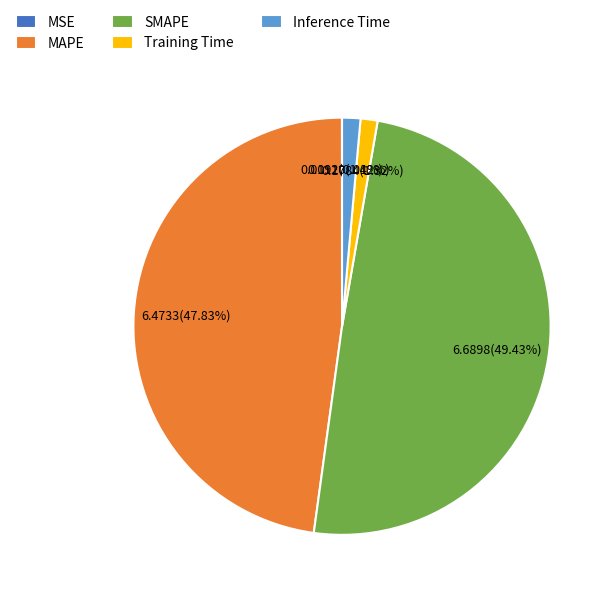

The Inference Time slice represents 1% of the pie. True or false?

True